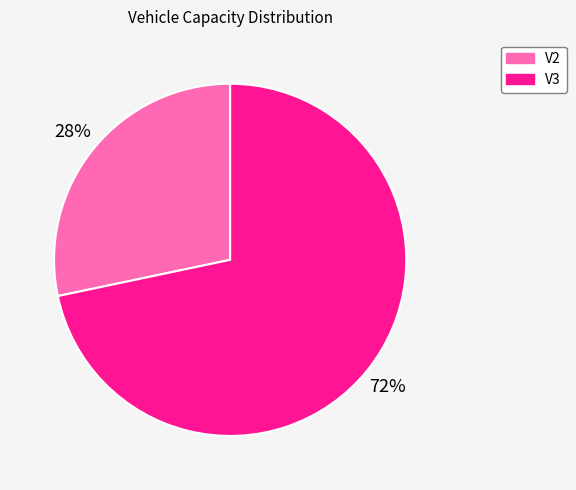

What percentage is the V3 slice, to the nearest percent?

72%